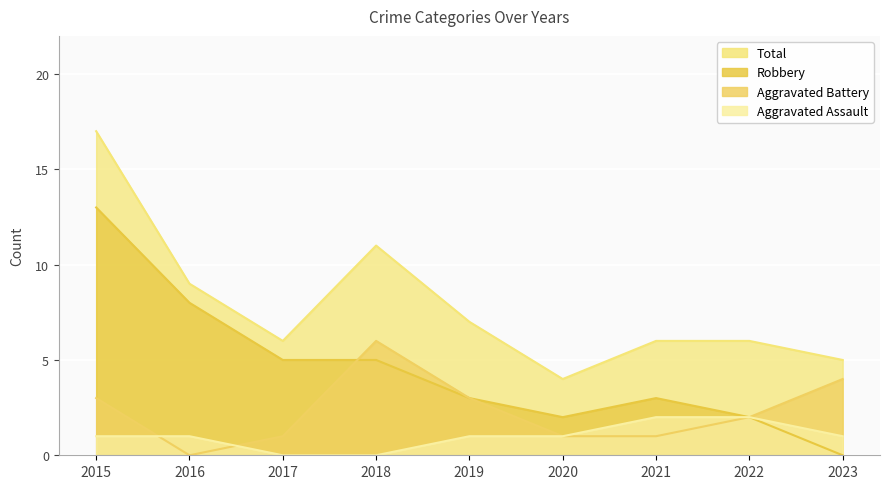

What is the value of the Aggravated Battery point at the 7th from the left?

1